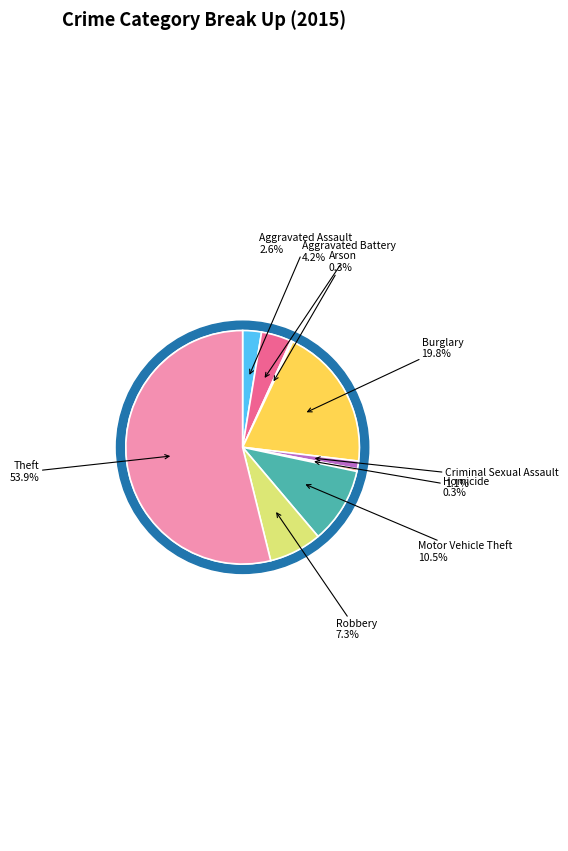

How many segments does this pie chart have?

9